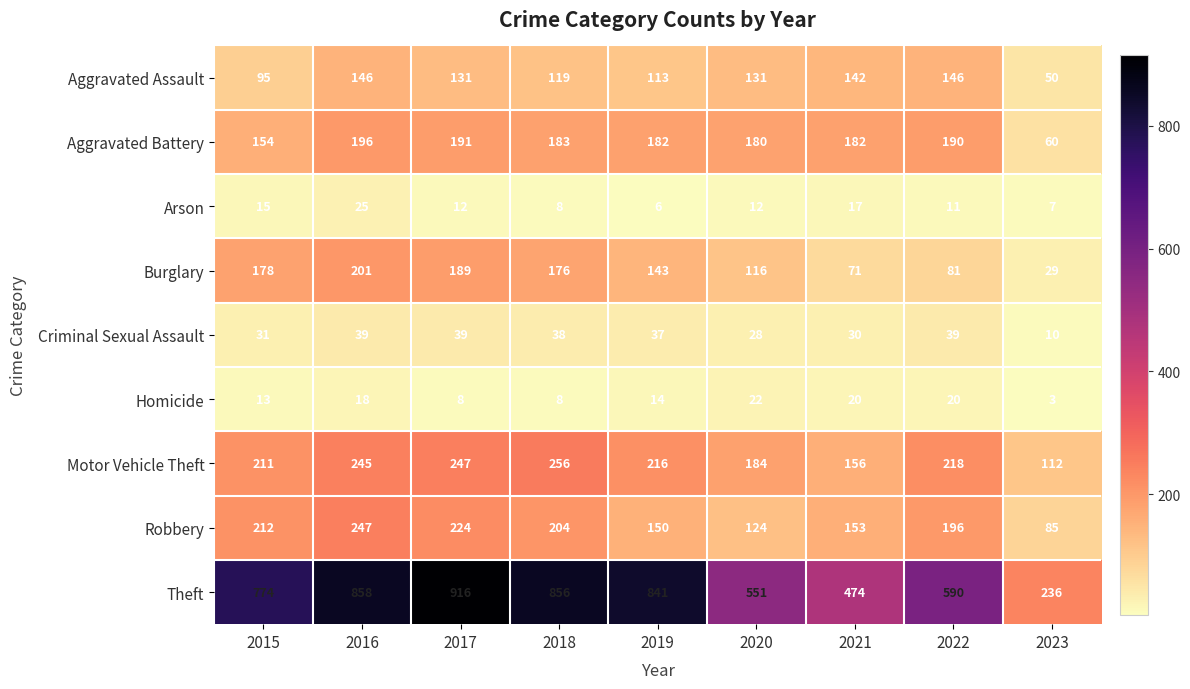

Is it true that Criminal Sexual Assault equals 45 at 2015?

False